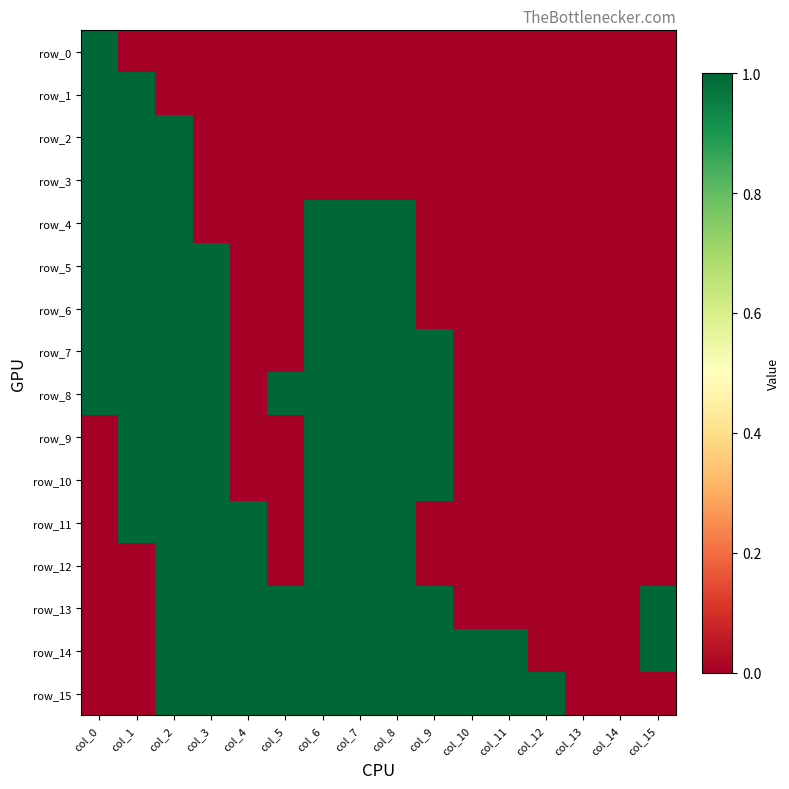

Which series has the largest range (max minus min)?

row_0